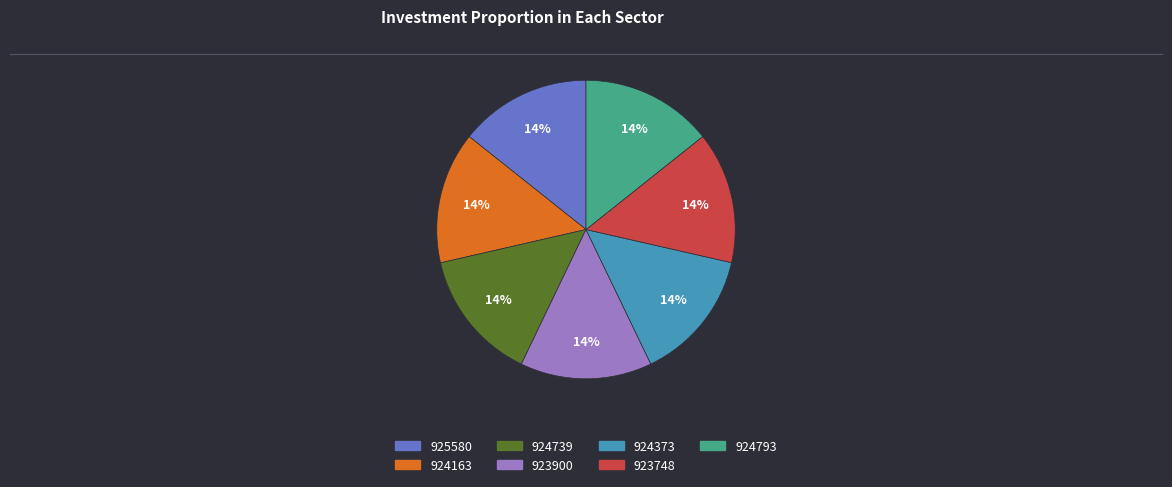

Does 924739 represent more than half of the total?

No